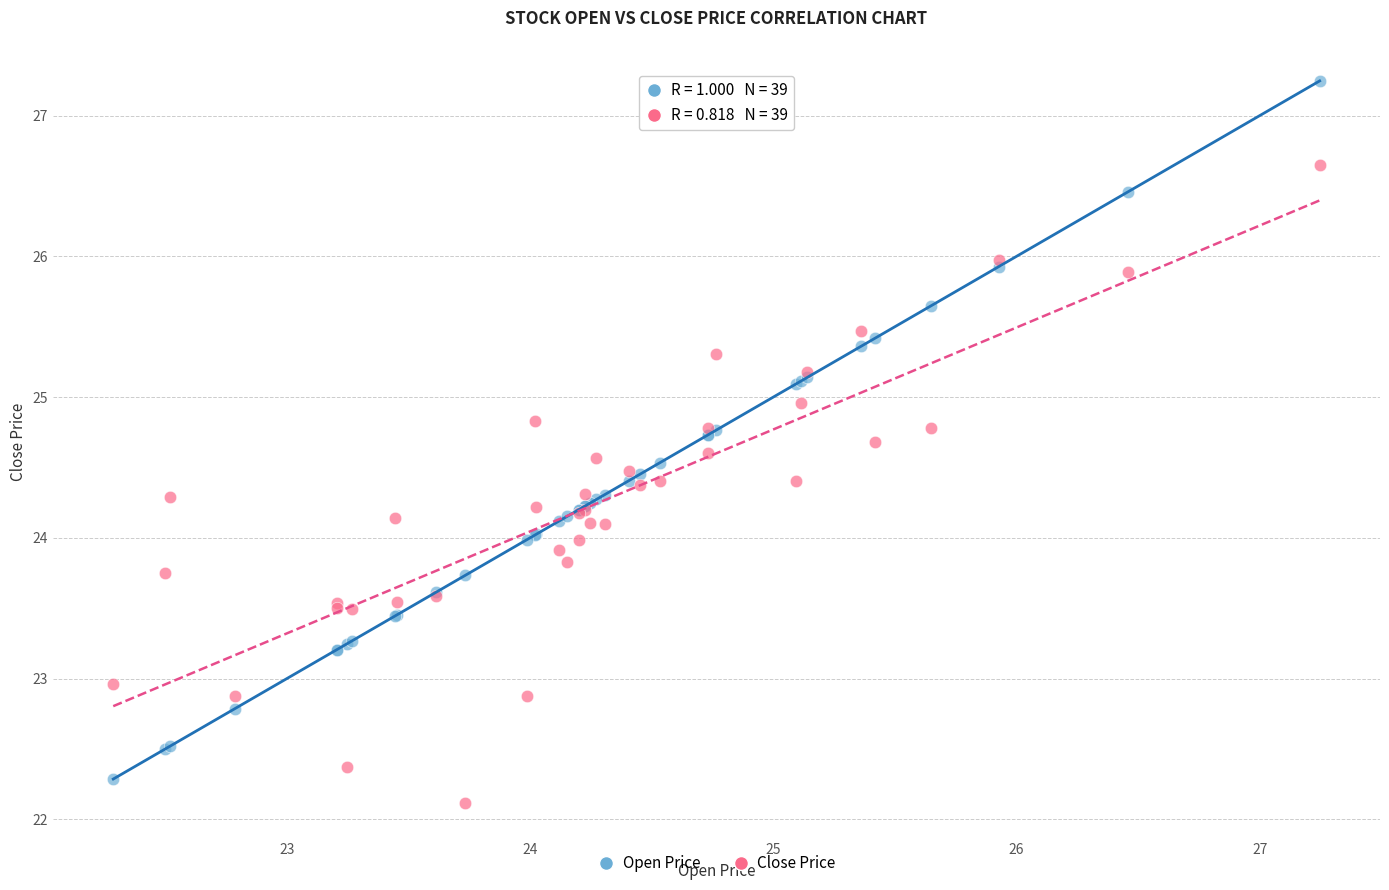

Which series contains the highest Y value?

Open Price